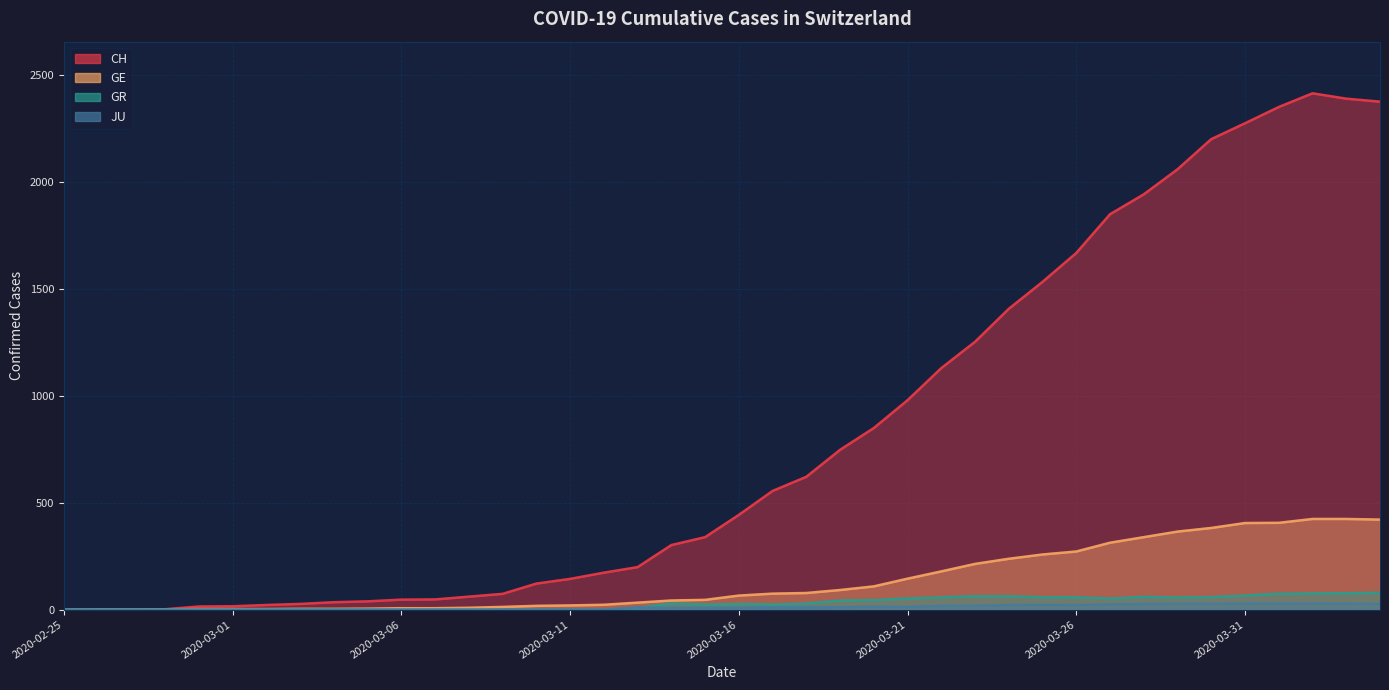

At 2020-03-27, list the series in order from smallest to largest.

JU, GR, GE, CH